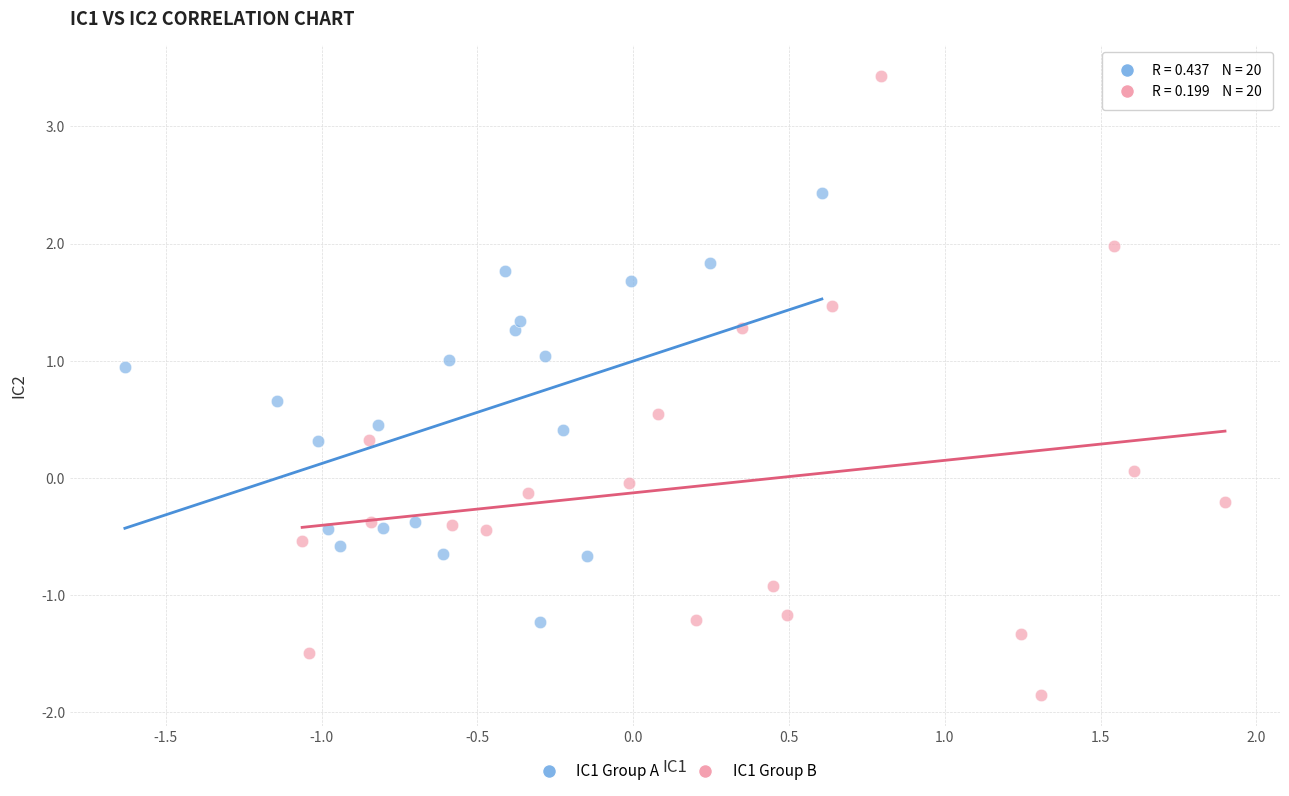

Which series contains the highest Y value?

IC1 Group B